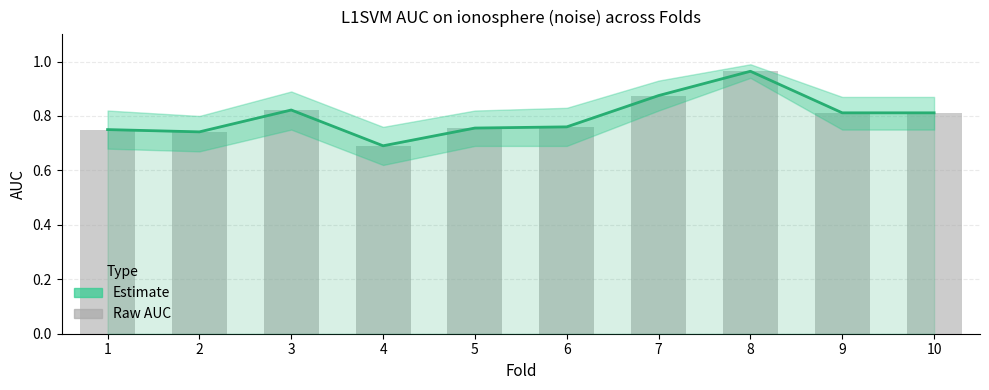

What is the value of the AUC estimate bar at the 5th from the left?

0.8